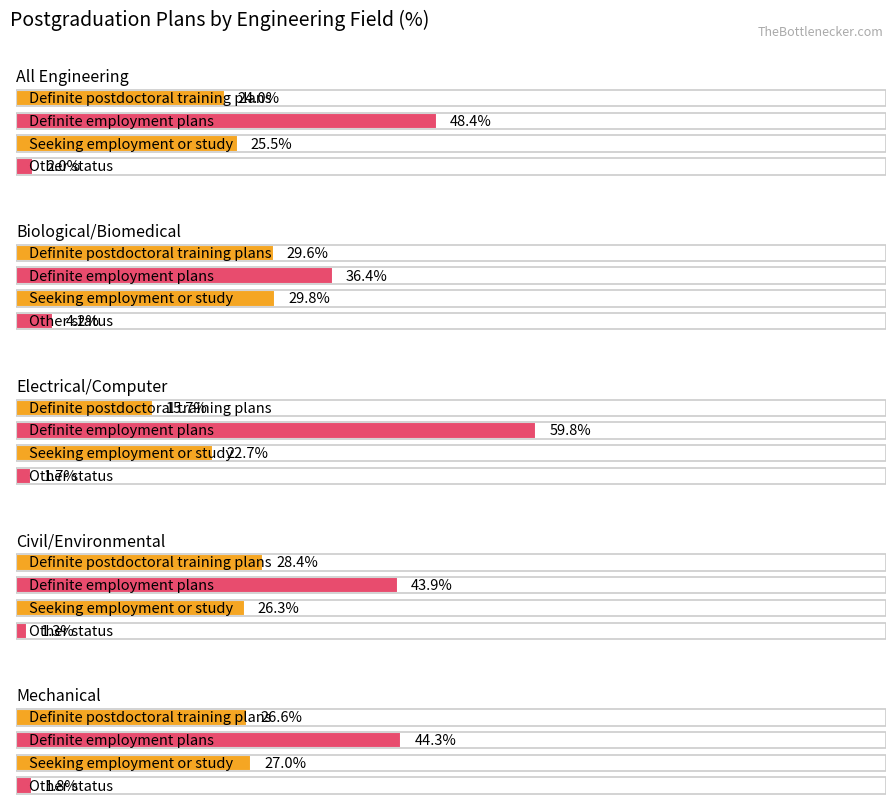

What is the label of the 4th bar from the left?

Civil/Environmental